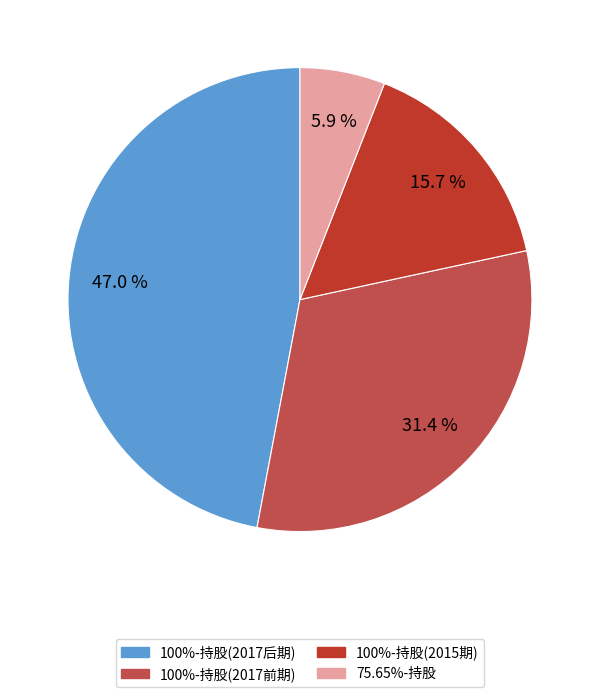

What percentage is NOT represented by 100%-持股(2017前期)?

68.6%